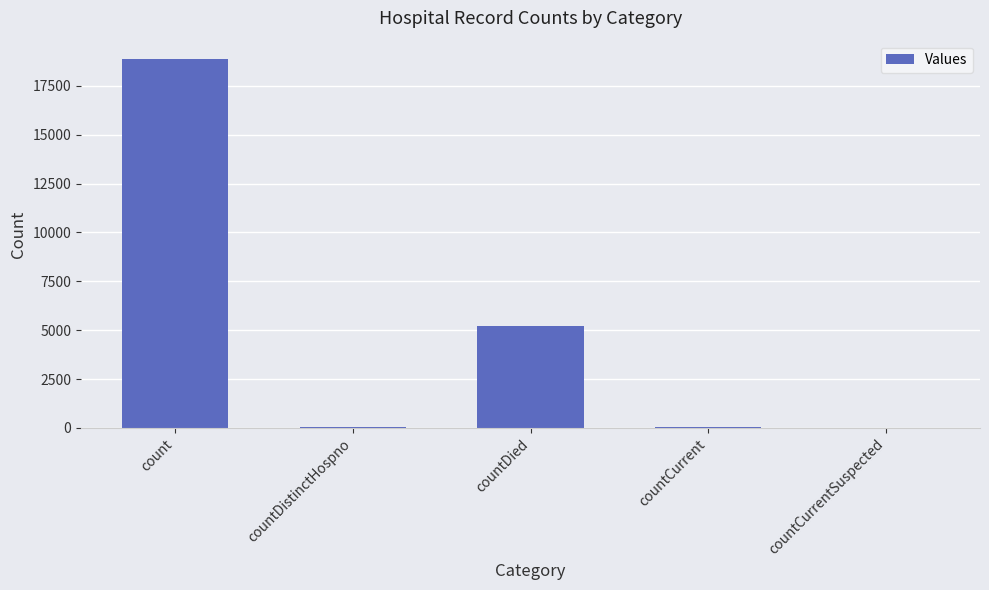

What is the change in value from countDied to countCurrentSuspected?

-5212